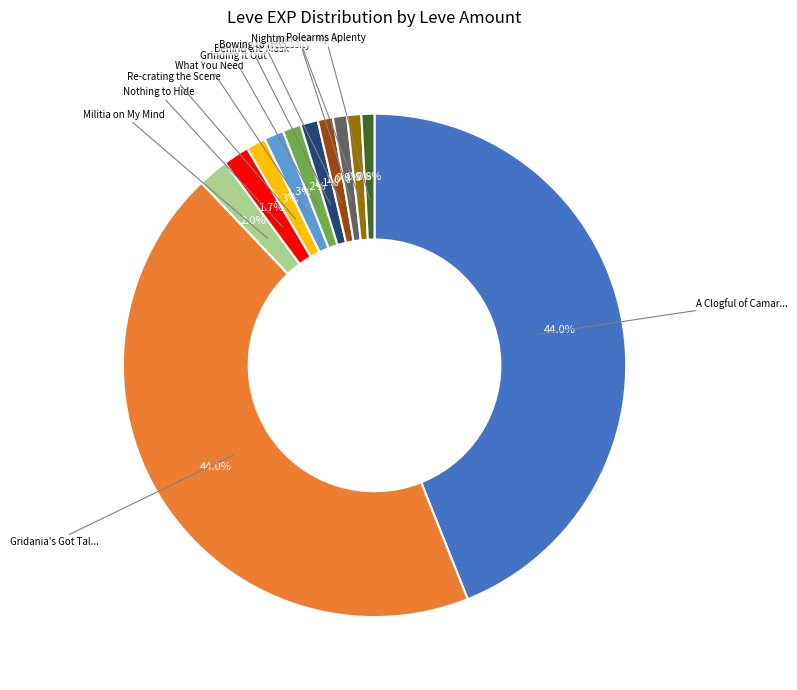

Does any single category account for the majority?

No